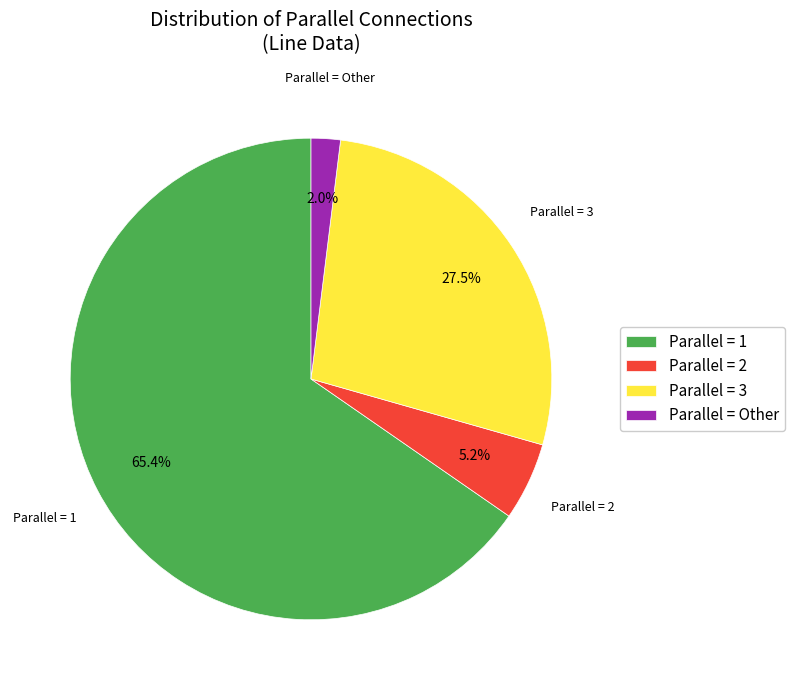

Which category has the biggest portion of the pie?

Parallel = 1